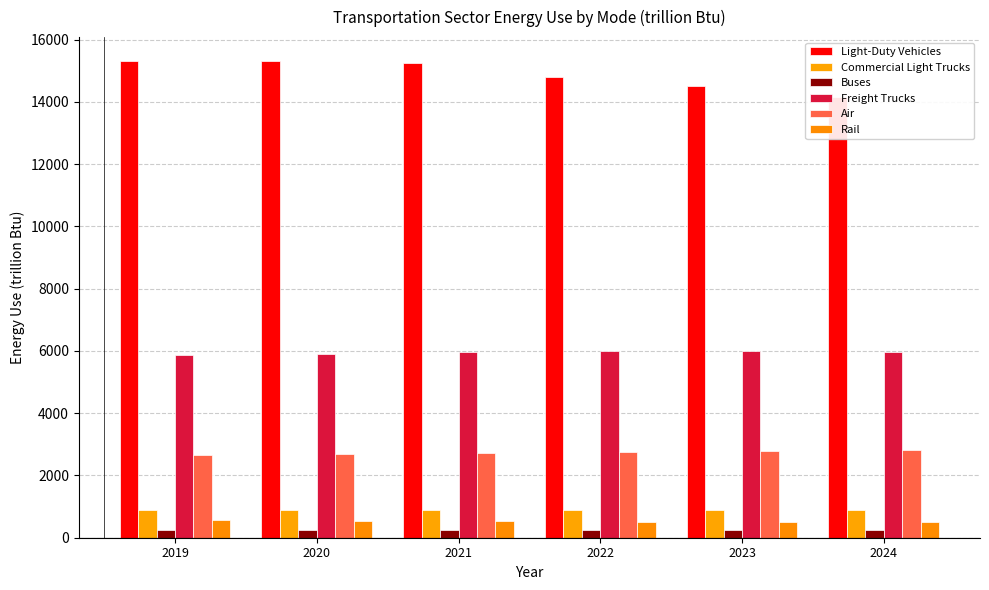

Reading left to right, what are all the values shown in this chart?

Light-Duty Vehicles: 15312.4	15307.1	15236.7	14804.8	14499.3	14167.2
Commercial Light Trucks: 891.0	891.9	895.9	897.1	893.2	892.6
Buses: 238.5	239.9	241.3	243.9	245.3	246.7
Freight Trucks: 5881.7	5905.2	5953.2	6012.8	5996.0	5975.9
Air: 2640.9	2673.1	2706.3	2752.4	2776.1	2803.1
Rail: 570.6	546.0	523.5	516.7	510.4	498.7